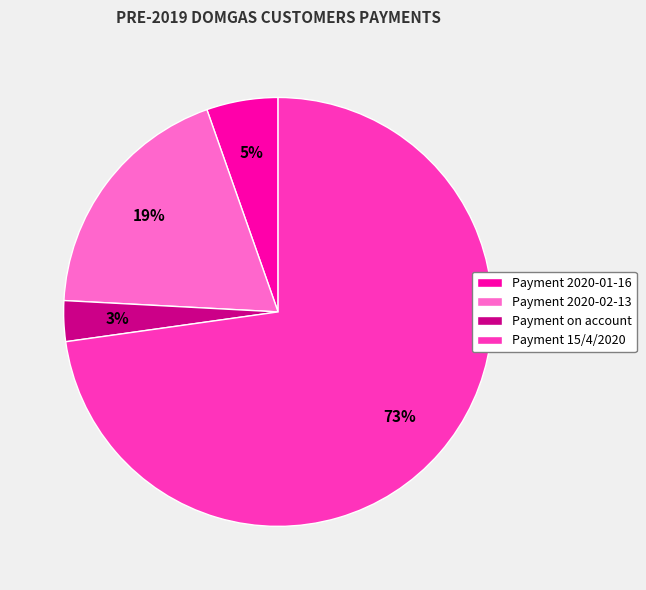

To the nearest percent, what is the difference between the largest and smallest slice percentages?

70%